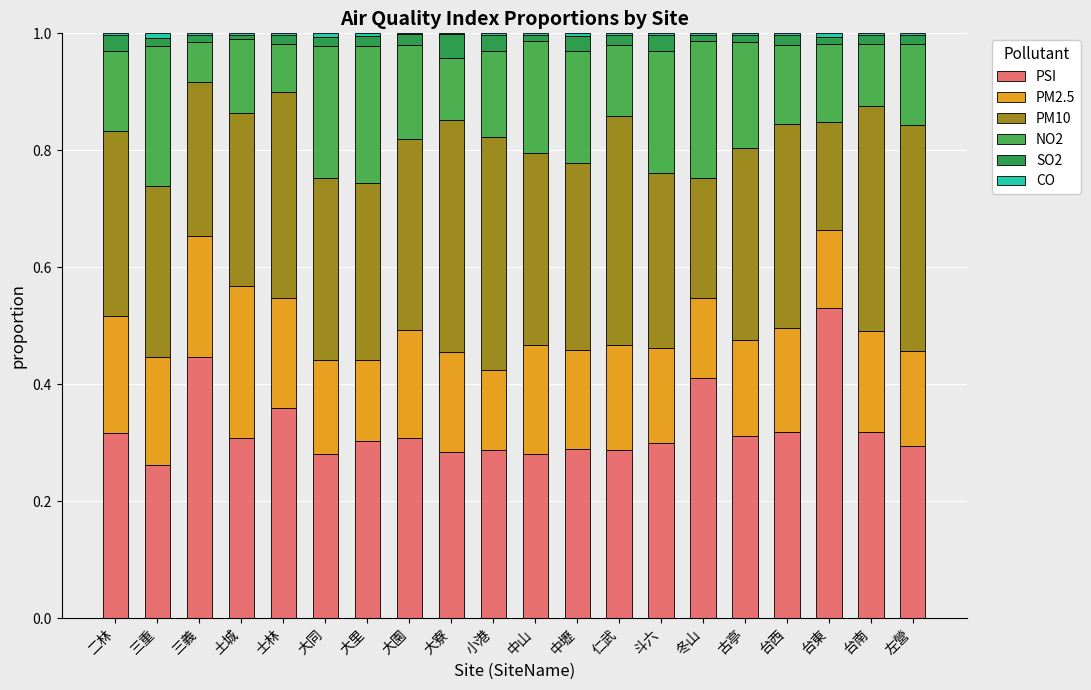

Does the chart contain stacked bars?

Yes